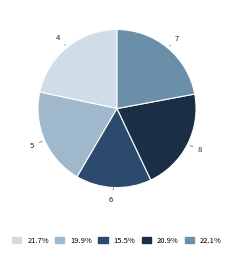

Does any single category account for the majority?

No